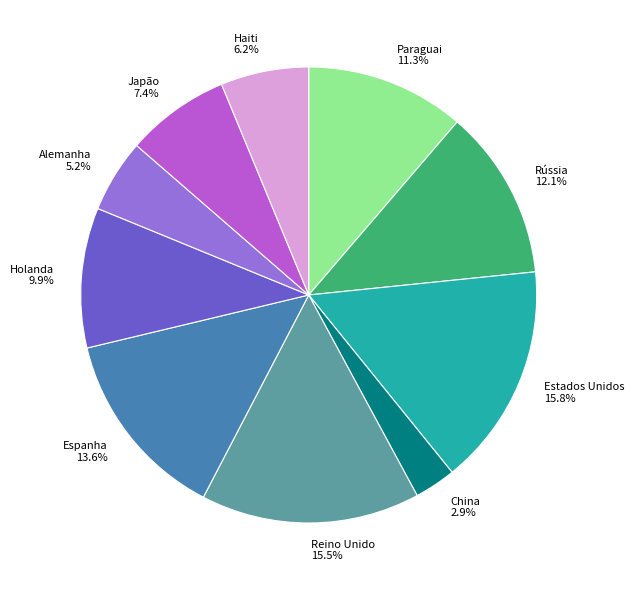

To the nearest percent, what percentage of the pie is Japão?

7%